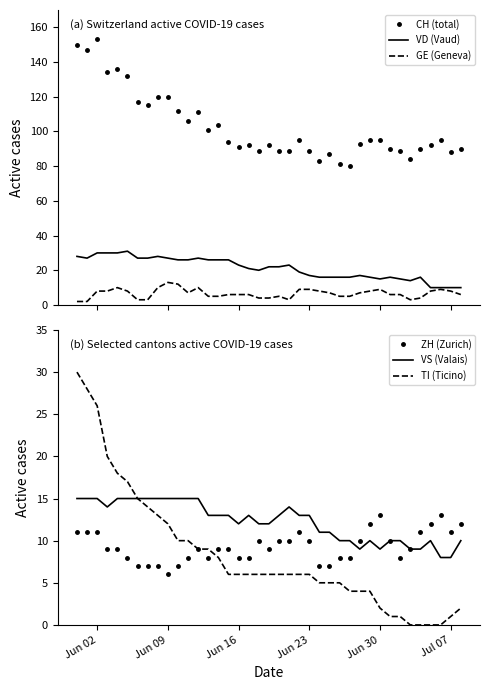

True or false: VD (Vaud) and CH (total) cross at least once.

False